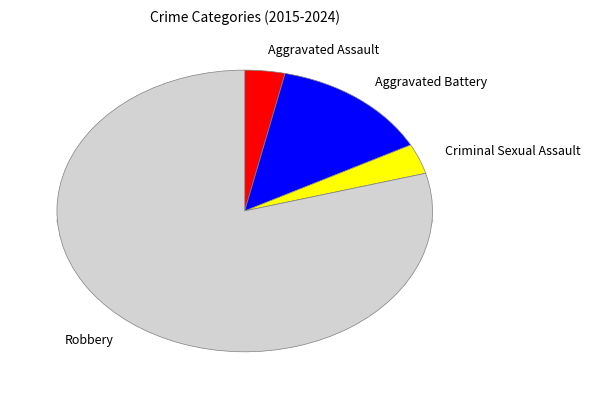

To the nearest percent, what portion does Aggravated Battery represent?

14%